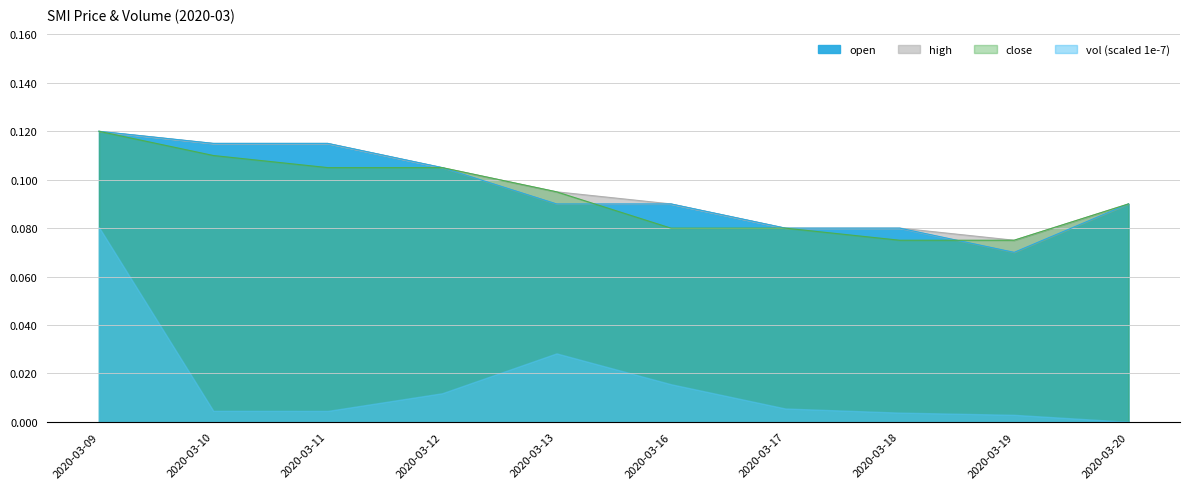

What is the sum of the close values at 2020-03-11 and 2020-03-16?

0.2